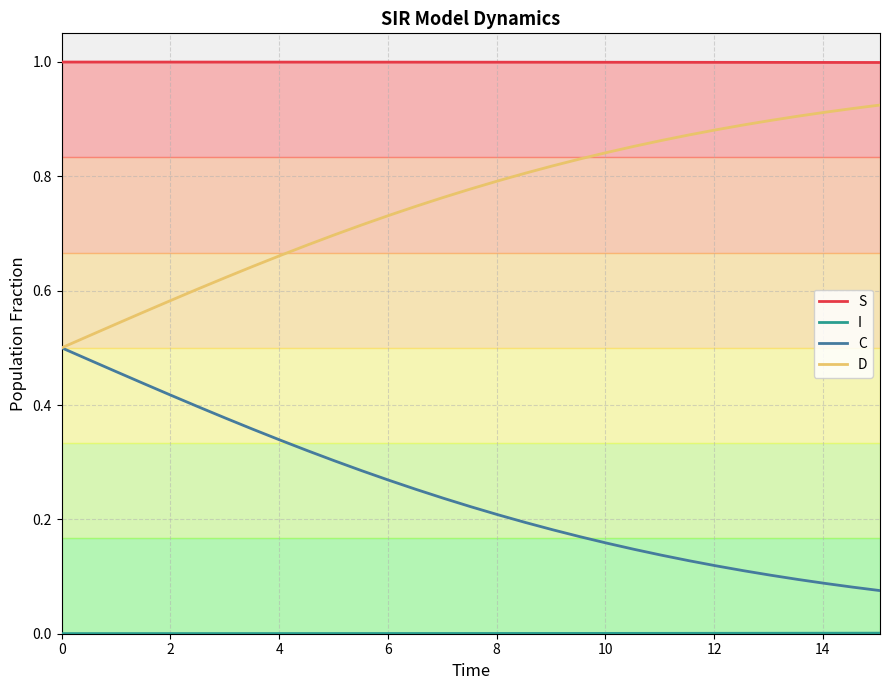

Does the chart have visible grid lines?

Yes